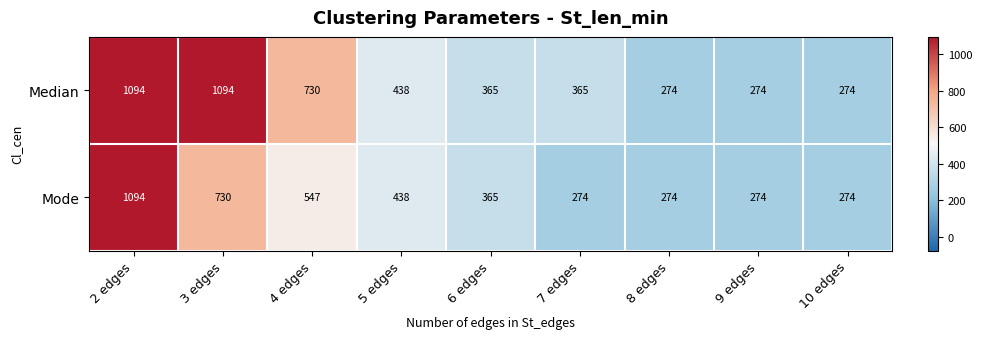

Where does the Mode series first go above 365?

2 edges